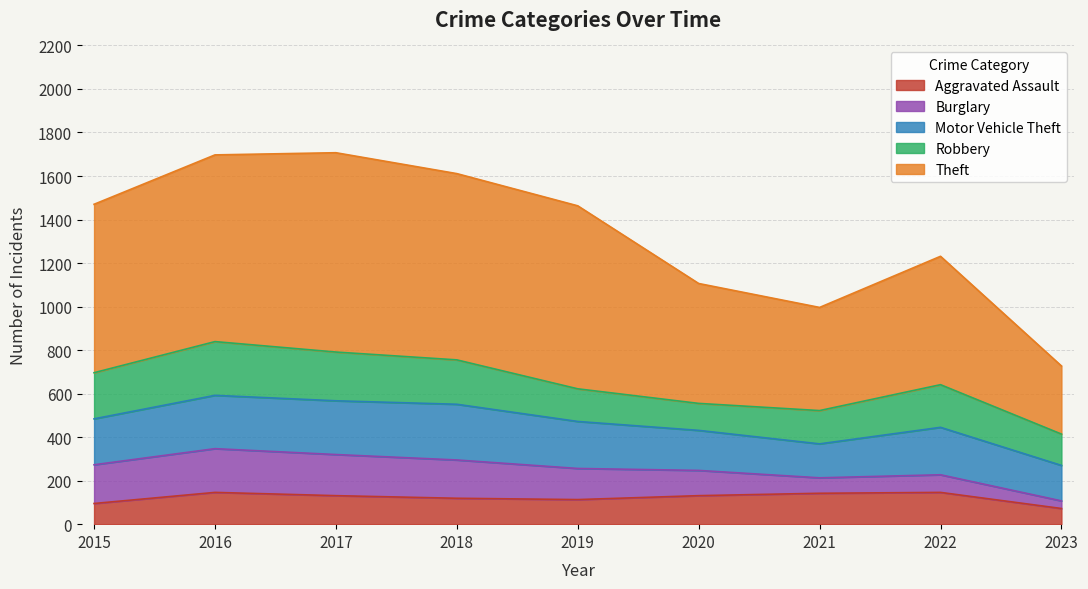

In Motor Vehicle Theft, how many points are lower than both neighbors (excluding endpoints)?

1